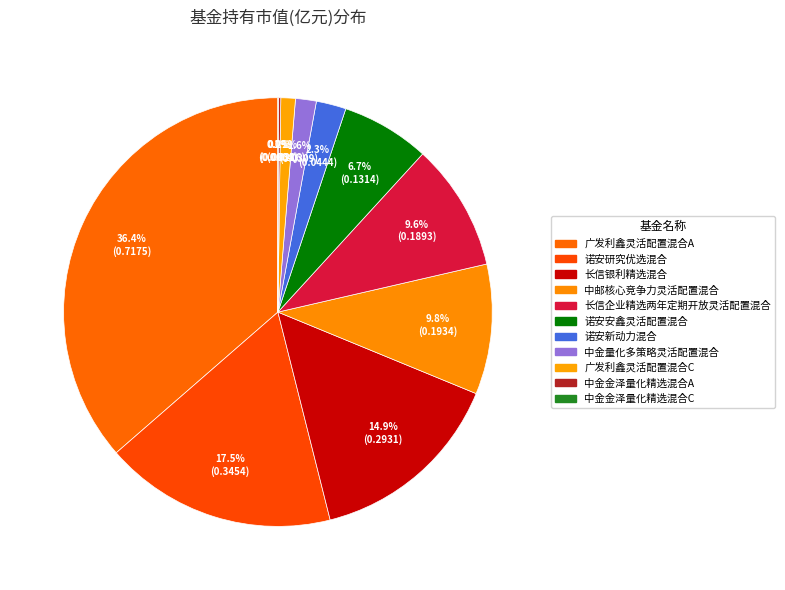

Does 中邮核心竞争力灵活配置混合 represent more than half of the total?

No